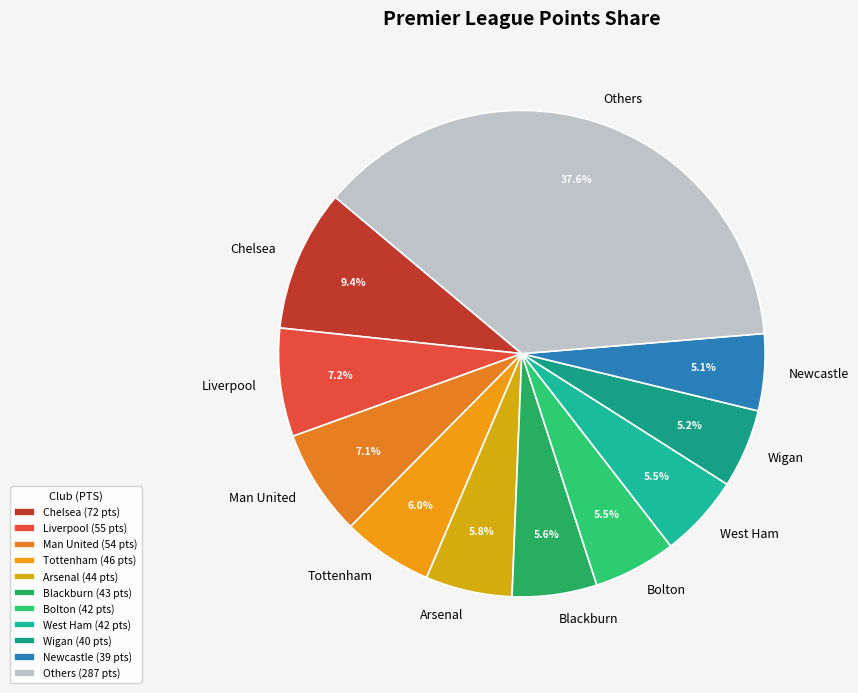

Count the number of slices in the pie.

11